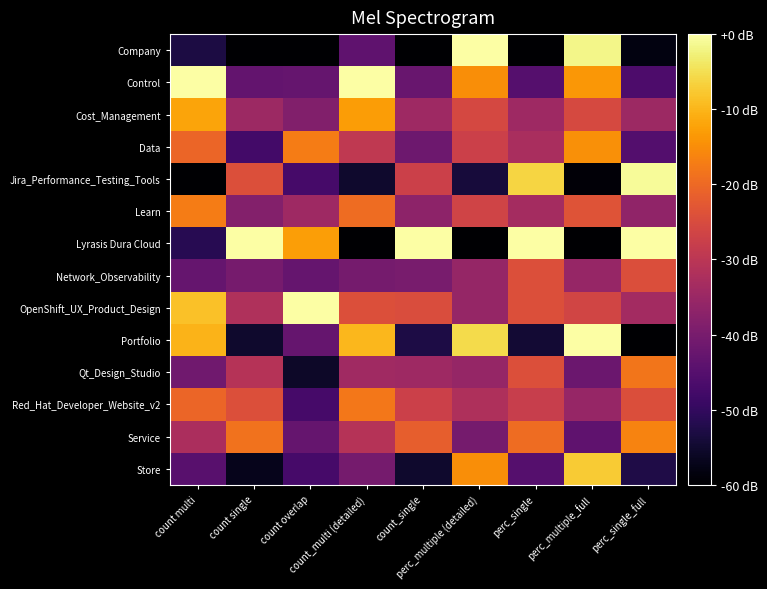

How many series are shown in this chart?

14